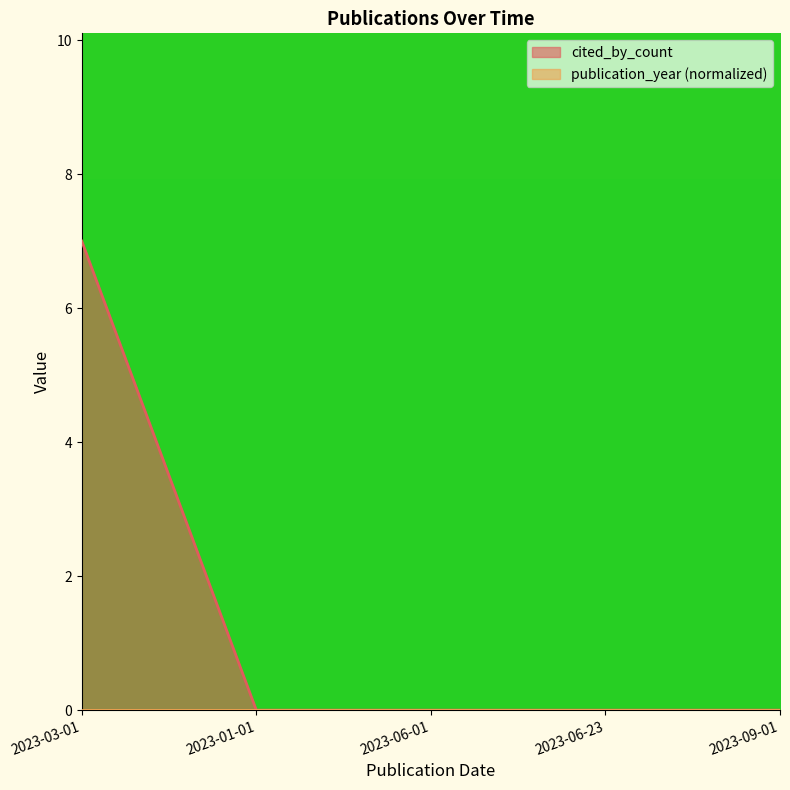

True or false: the data shows 7 at 2023-03-01.

True